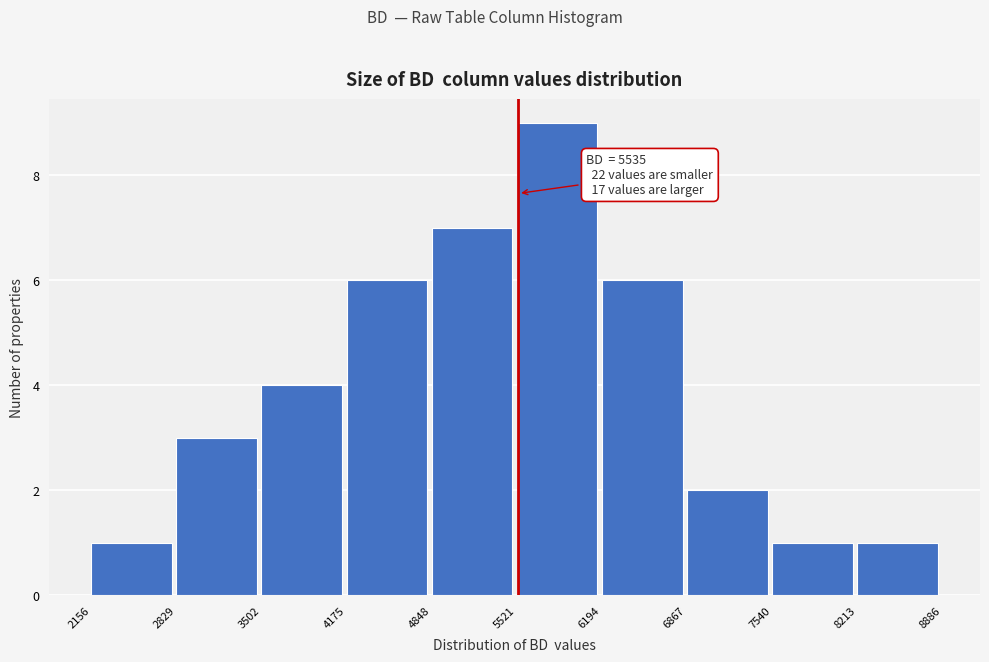

Over which range of the x-axis is the bar tallest?

5521 to 6194